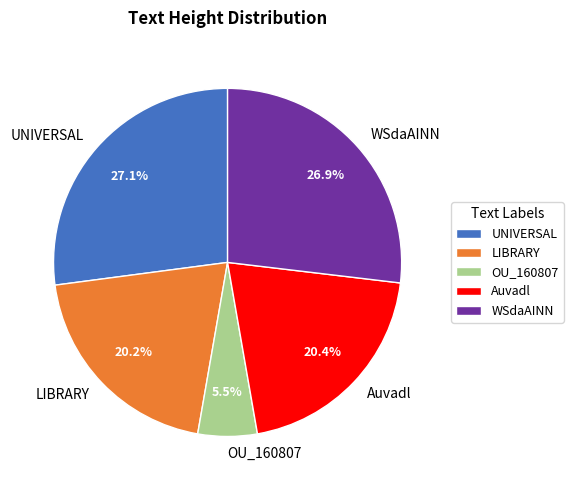

How many segments does this pie chart have?

5